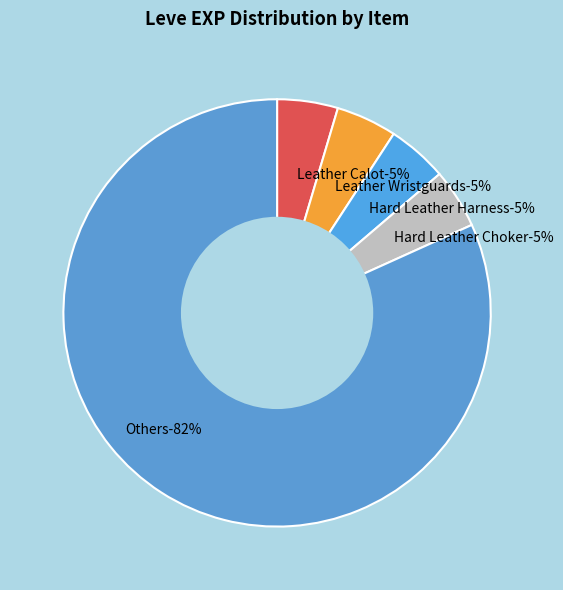

What is the smallest slice in the pie chart?

Hard Leather Choker